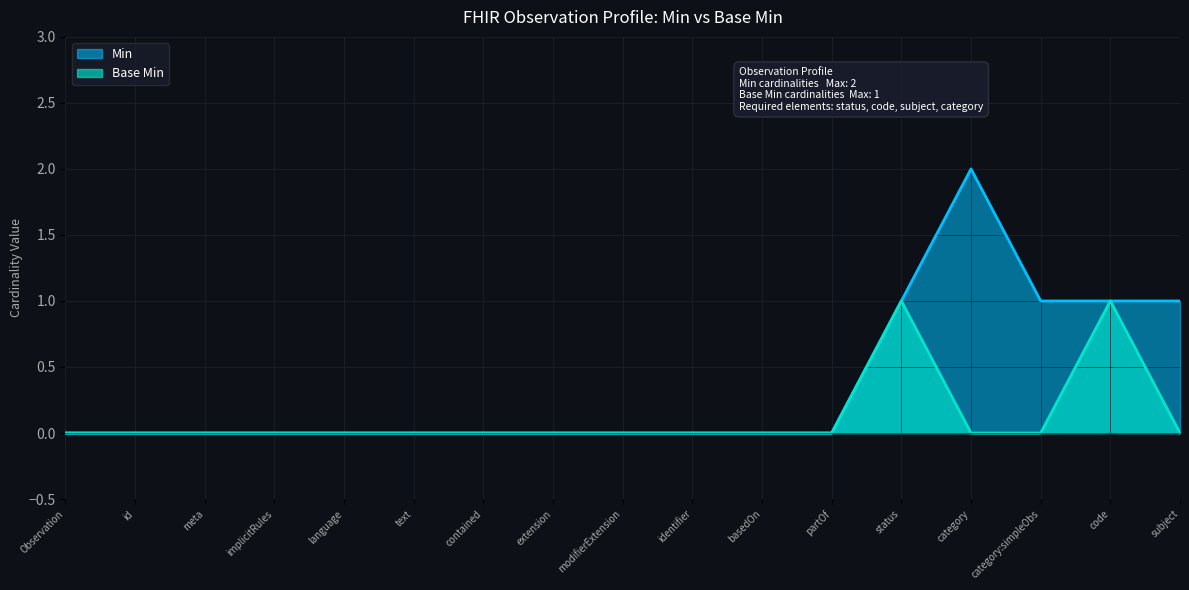

True or false: Base Min and Min cross at least once.

False